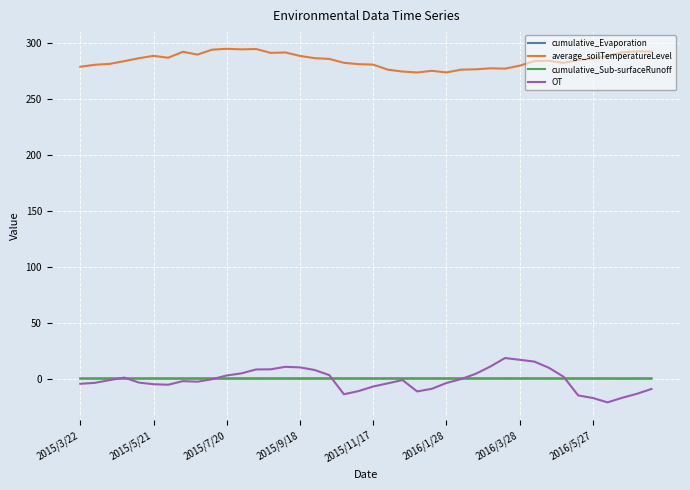

True or false: average_soilTemperatureLevel and cumulative_Sub-surfaceRunoff cross at least once.

False